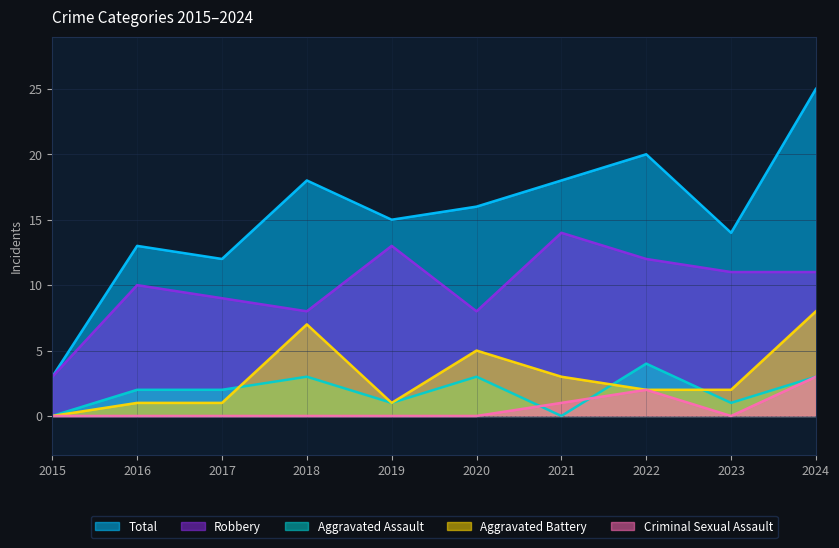

What is the difference between the highest and lowest values at 2019?

15